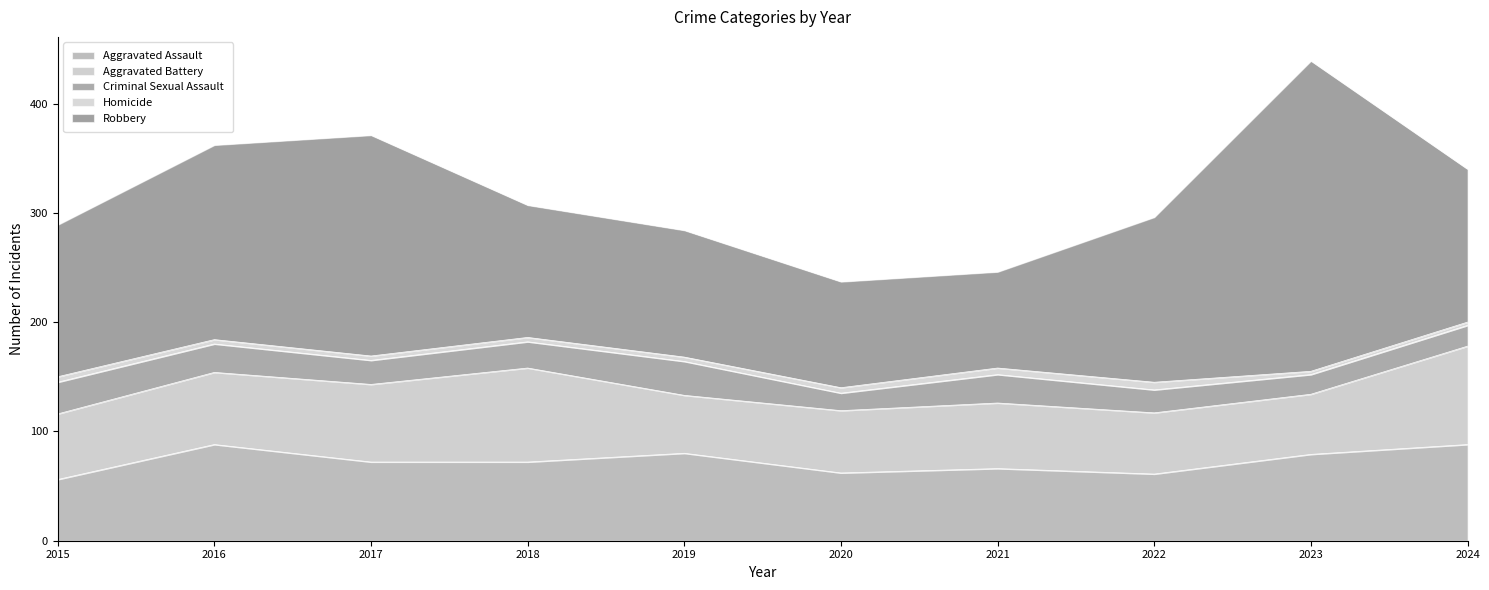

Where is Homicide nearest to the value 5?

2015